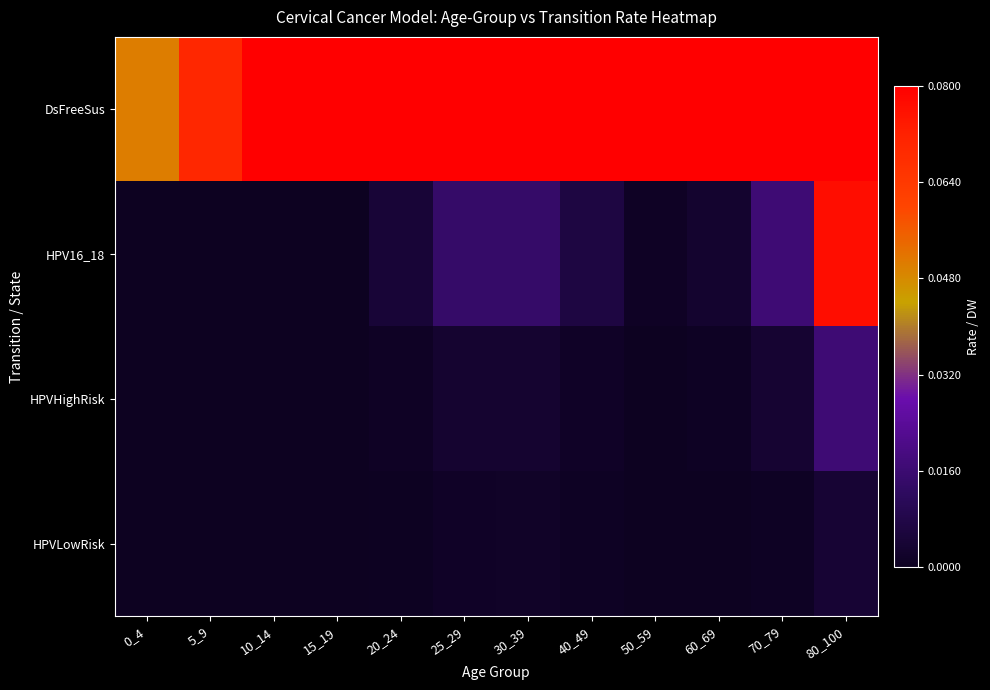

Reading left to right, list all the values displayed in this chart.

DsFreeSus: 0_4=0.1	5_9=0.1	10_14=0.1	15_19=0.1	20_24=0.1	25_29=0.1	30_39=0.1	40_49=0.2	50_59=0.2	60_69=0.2	70_79=0.3	80_100=0.3
HPV16_18: 0_4=0.0	5_9=0.0	10_14=0.0	15_19=0.0	20_24=0.0	25_29=0.0	30_39=0.0	40_49=0.0	50_59=0.0	60_69=0.0	70_79=0.0	80_100=0.1
HPVHighRisk: 0_4=0.0	5_9=0.0	10_14=0.0	15_19=0.0	20_24=0.0	25_29=0.0	30_39=0.0	40_49=0.0	50_59=0.0	60_69=0.0	70_79=0.0	80_100=0.0
HPVLowRisk: 0_4=0.0	5_9=0.0	10_14=0.0	15_19=0.0	20_24=0.0	25_29=0.0	30_39=0.0	40_49=0.0	50_59=0.0	60_69=0.0	70_79=0.0	80_100=0.0